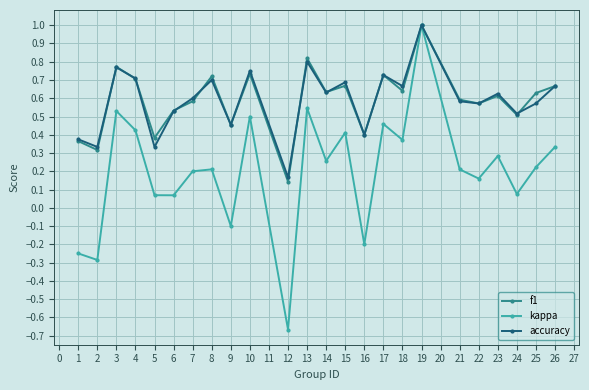

In accuracy, how many points are lower than both neighbors (excluding endpoints)?

9